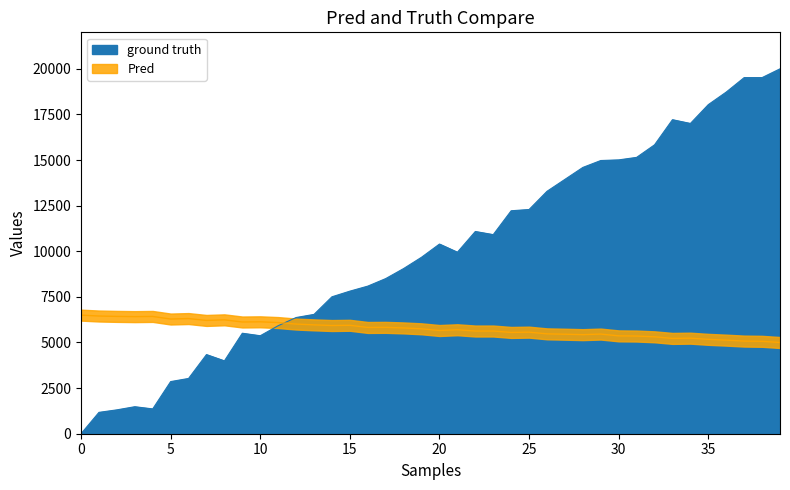

What is the difference between the y values at 26 and 17?

355.7